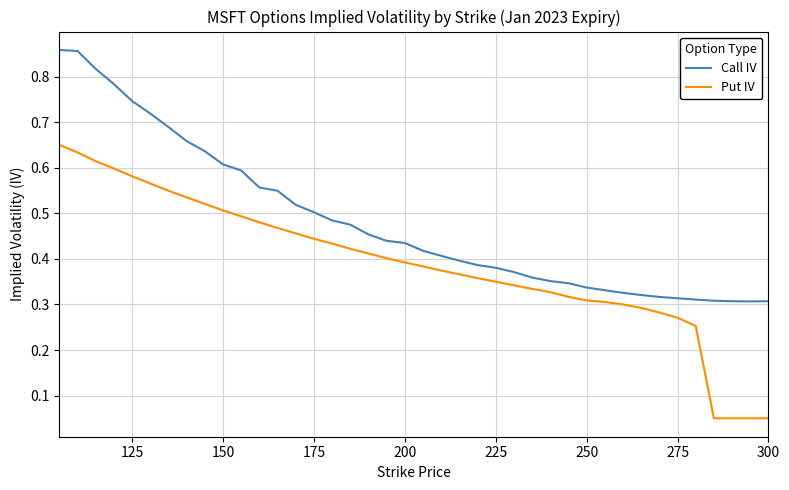

Which series has the widest spread of values?

Put IV